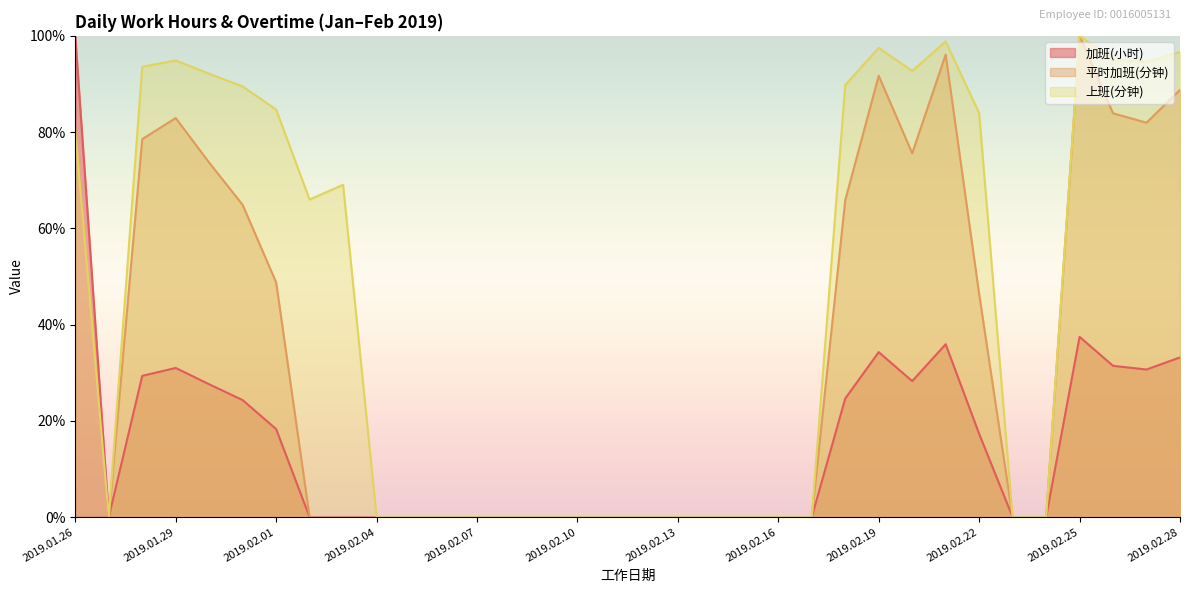

At how many categories does at least one series exceed 43?

17